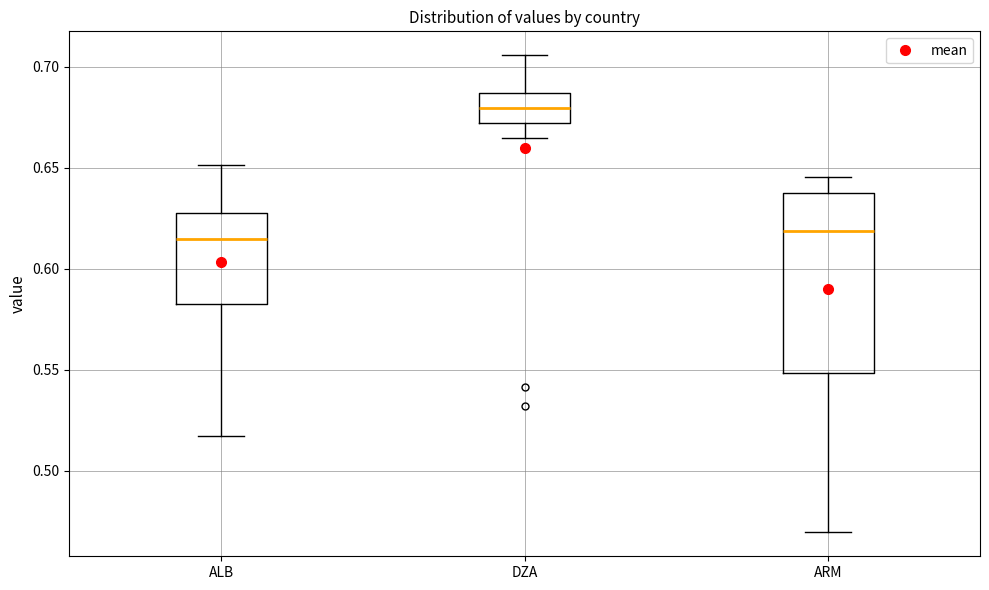

Where does the upper whisker of the box for ARM end on the y-axis? The values are not printed on the chart, so give them approximately, as read against the axis.

0.645